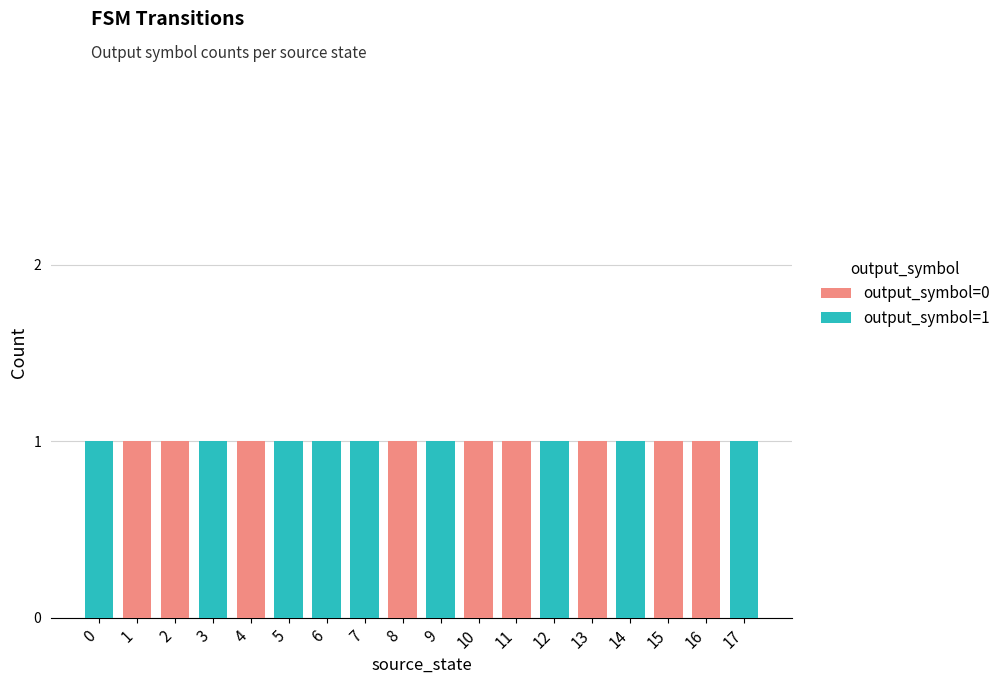

The output_symbol=0 series shows -1 at 7. True or false?

False